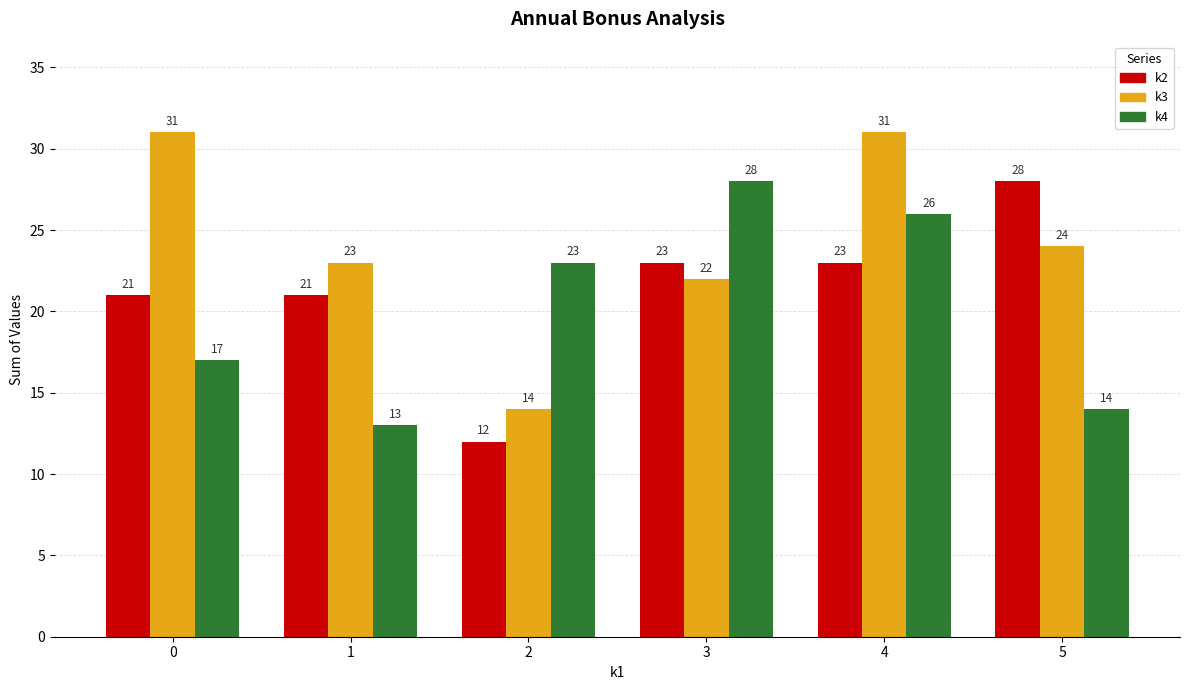

Reading right to left, what are all the values shown in this chart?

k2: 28	23	23	12	21	21
k3: 24	31	22	14	23	31
k4: 14	26	28	23	13	17